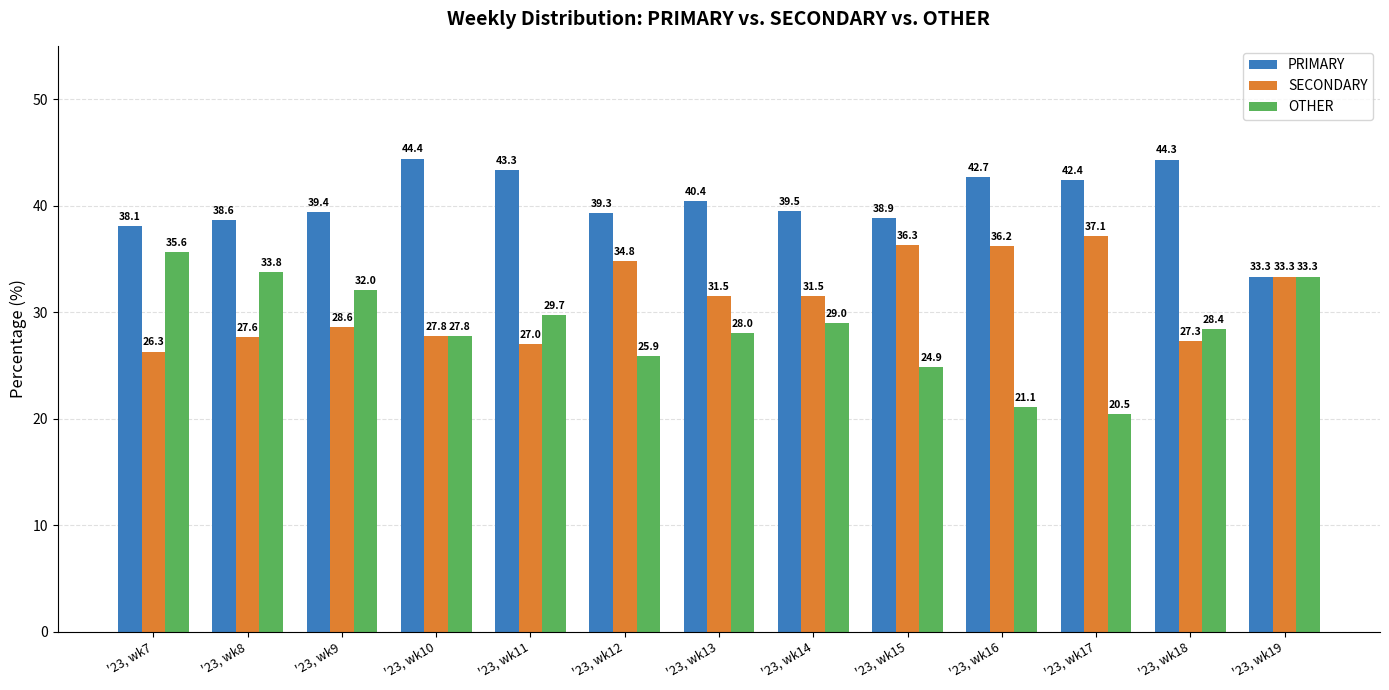

What value does the OTHER series have at '23, wk7?

35.6